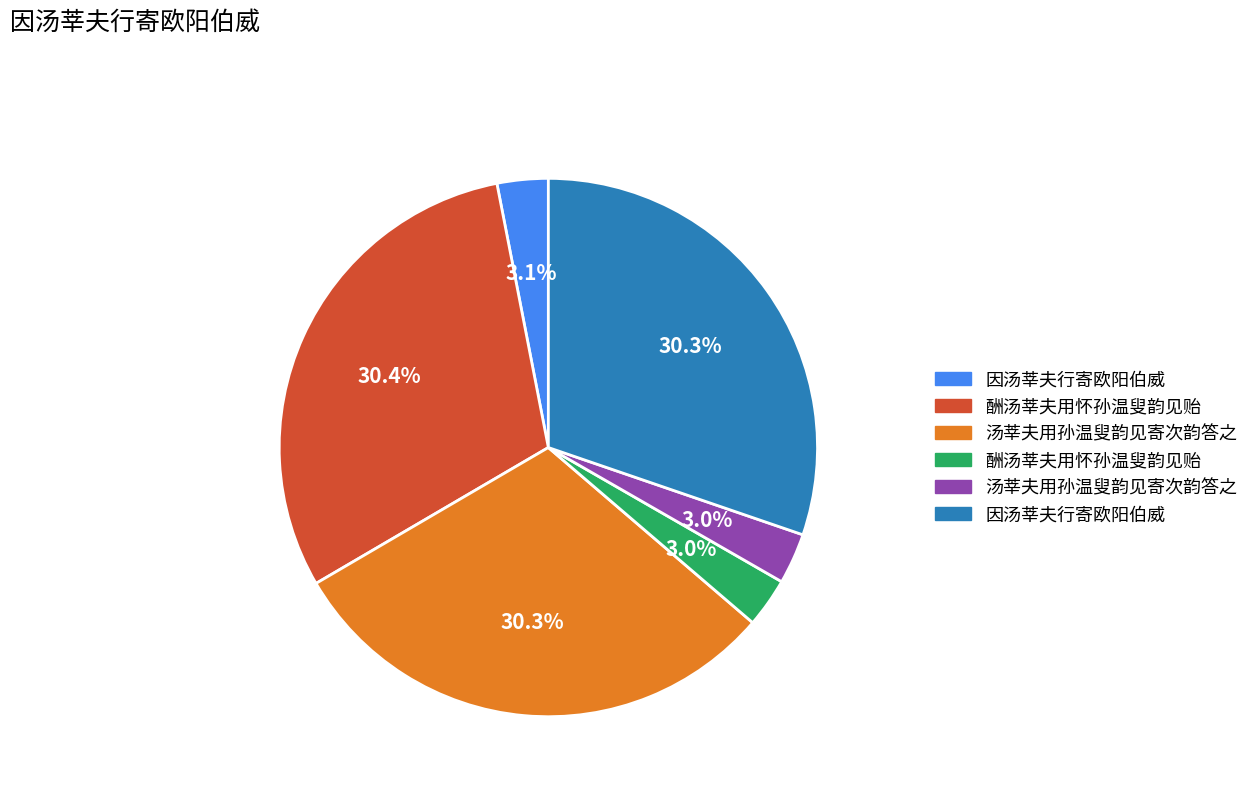

Is there a majority slice in this chart?

No